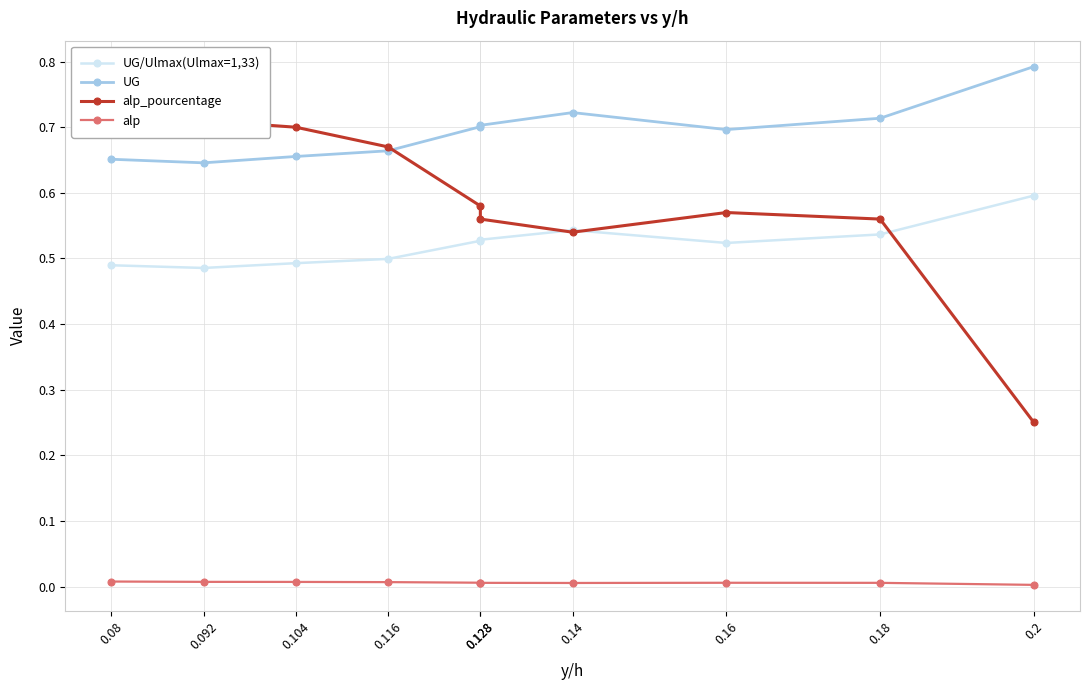

At which category does UG reach its first local valley?

0.092